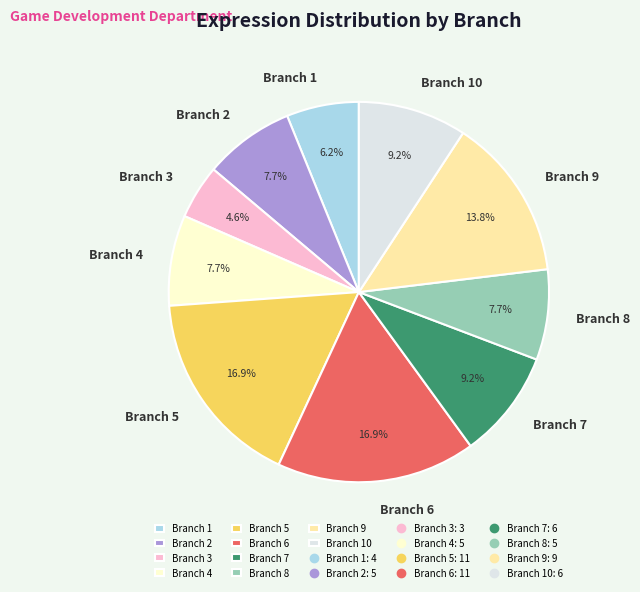

To the nearest percent, what is the average slice percentage?

10%